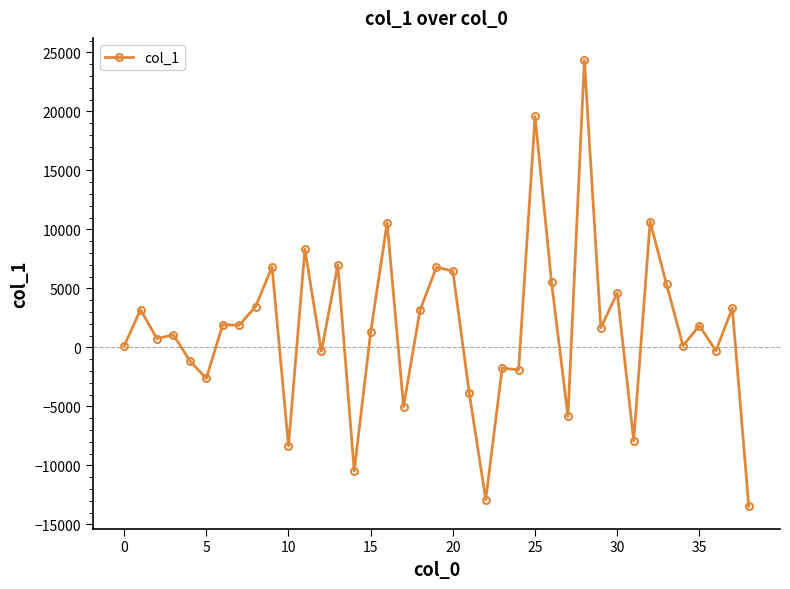

How many data points are less than 1672?

19